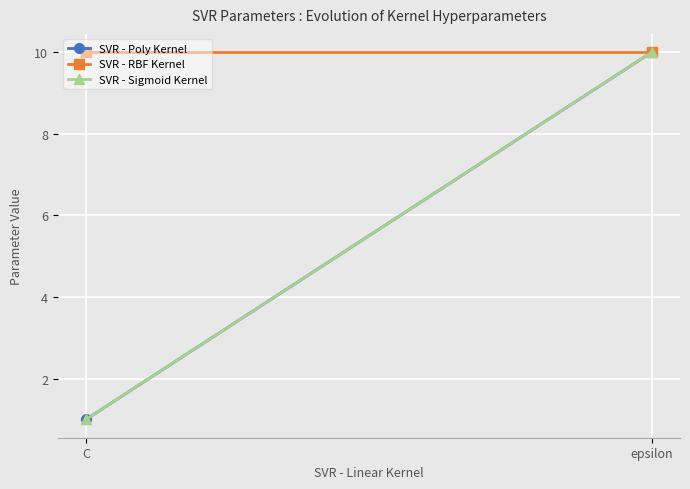

What position from the left is epsilon?

2